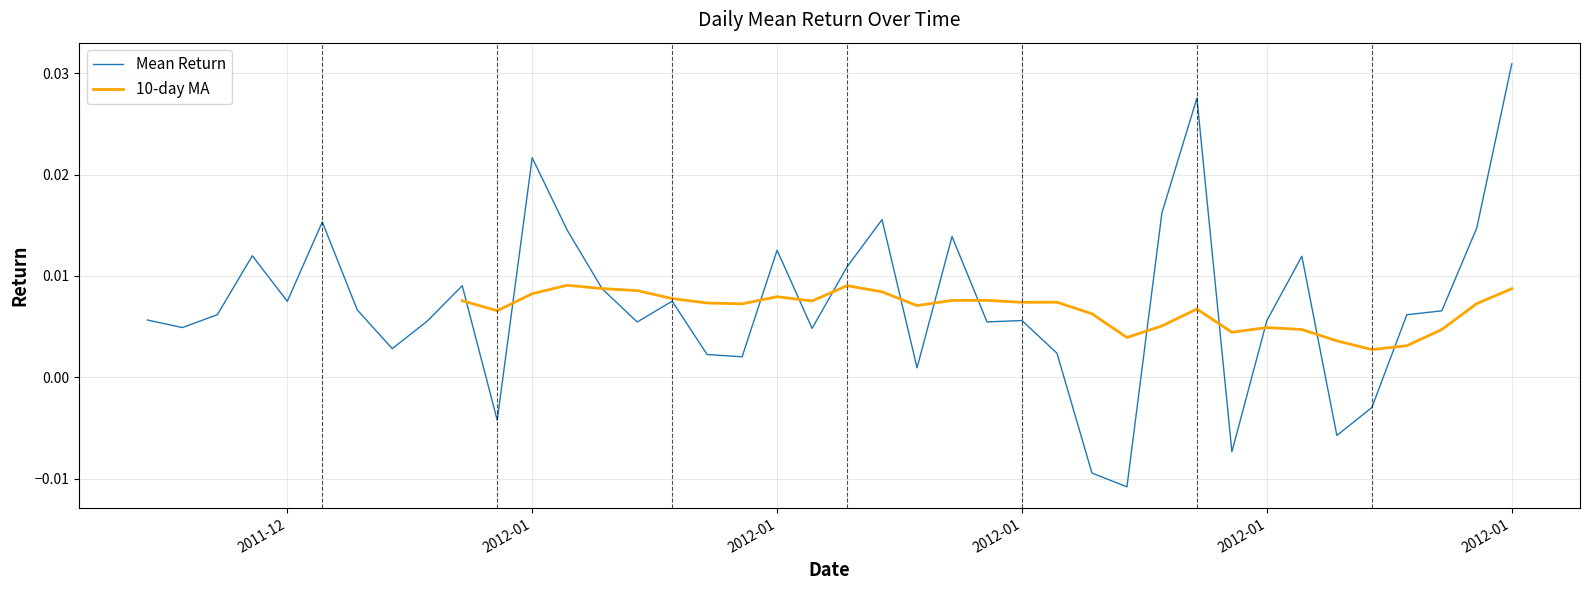

Which category has the highest value across all series?

2012-01